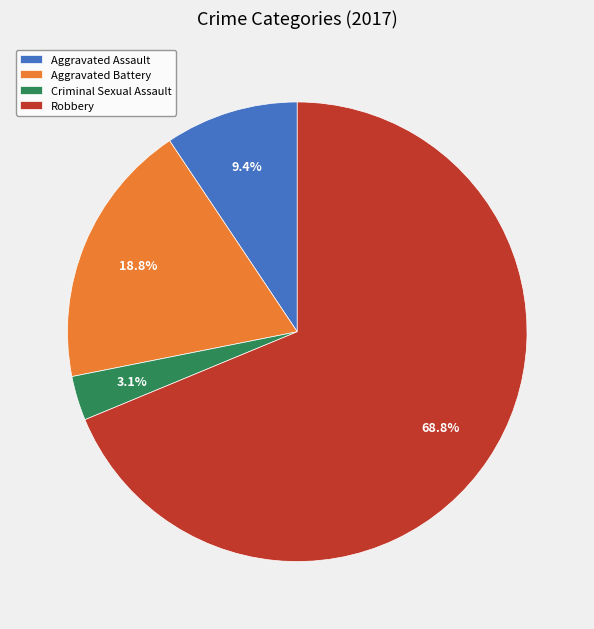

To the nearest percent, what portion does Aggravated Assault represent?

9%